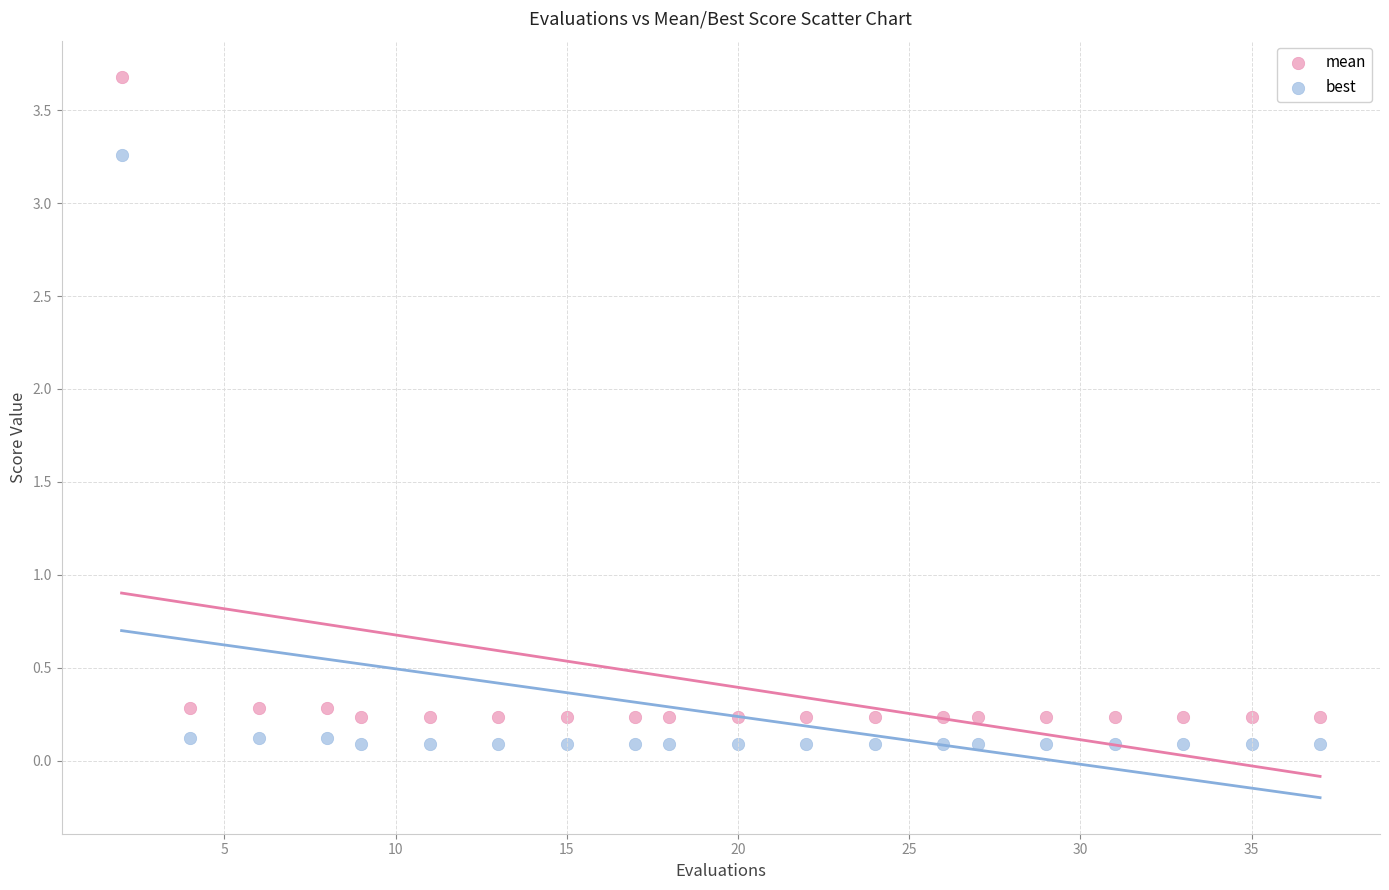

What is the X range (max minus min) for the scatter plot?

35.0